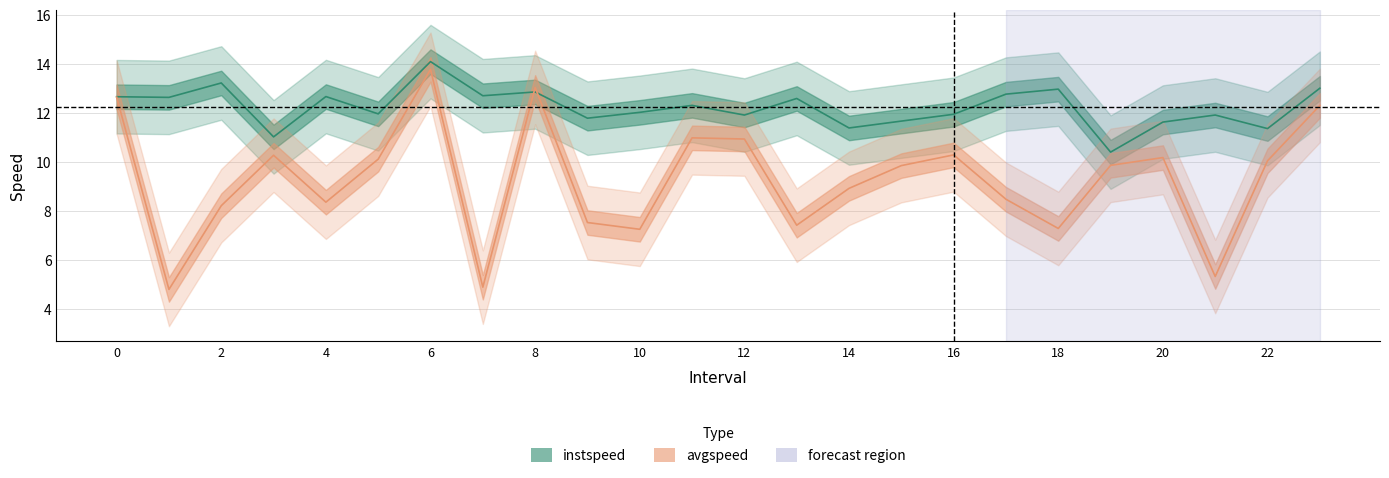

How many distinct data groups are displayed?

2